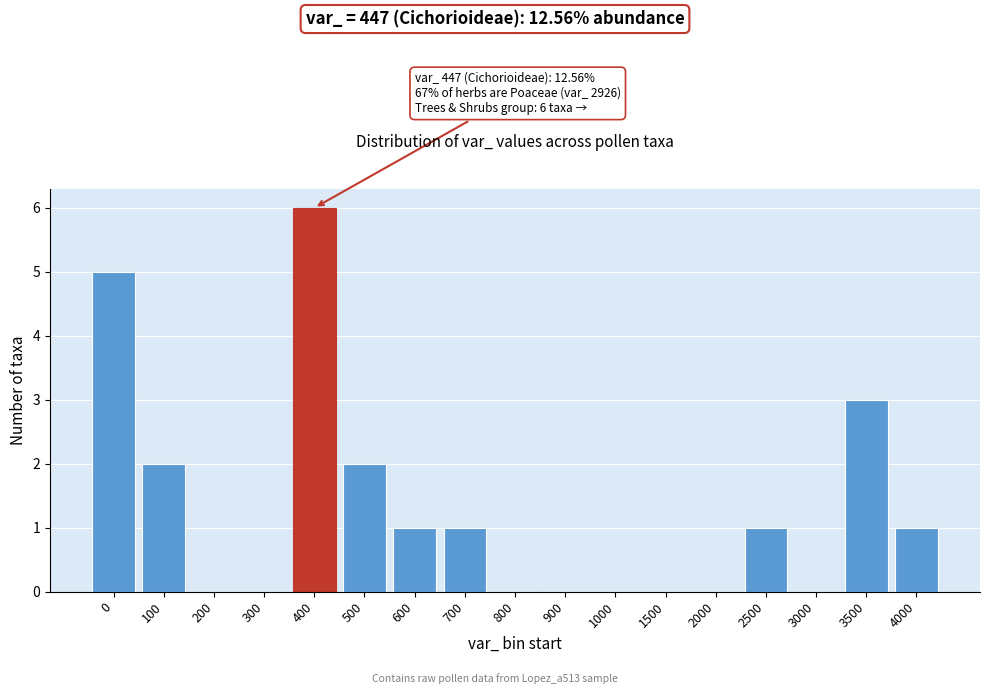

Reading left to right, extract all data points from this chart.

0=5	100=2	200=0	300=0	400=6	500=2	600=1	700=1	800=0	900=0	1000=0	1500=0	2000=0	2500=1	3000=0	3500=3	4000=1